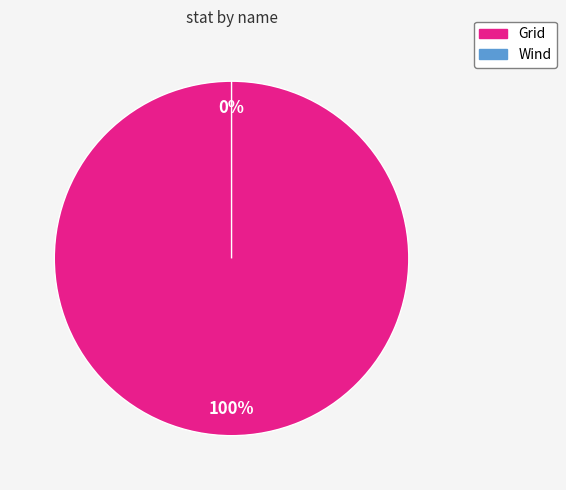

What percentage do Grid and Wind together represent?

100.0%